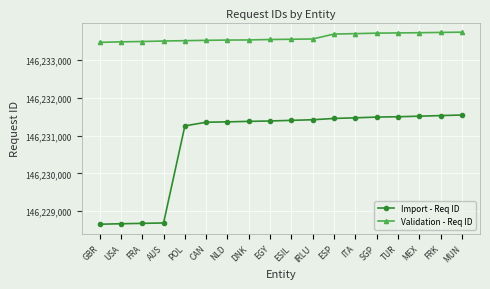

True or false: Validation - Req ID and Import - Req ID intersect in this chart.

False